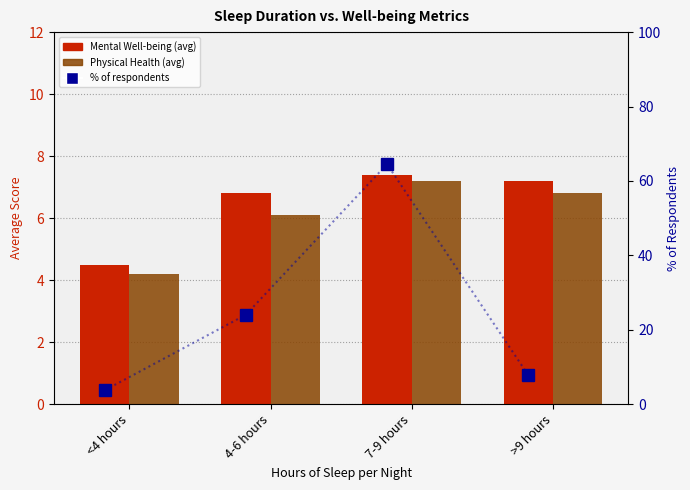

List the labels in order of Physical Health (avg) value, largest first.

7-9 hours, >9 hours, 4-6 hours, <4 hours